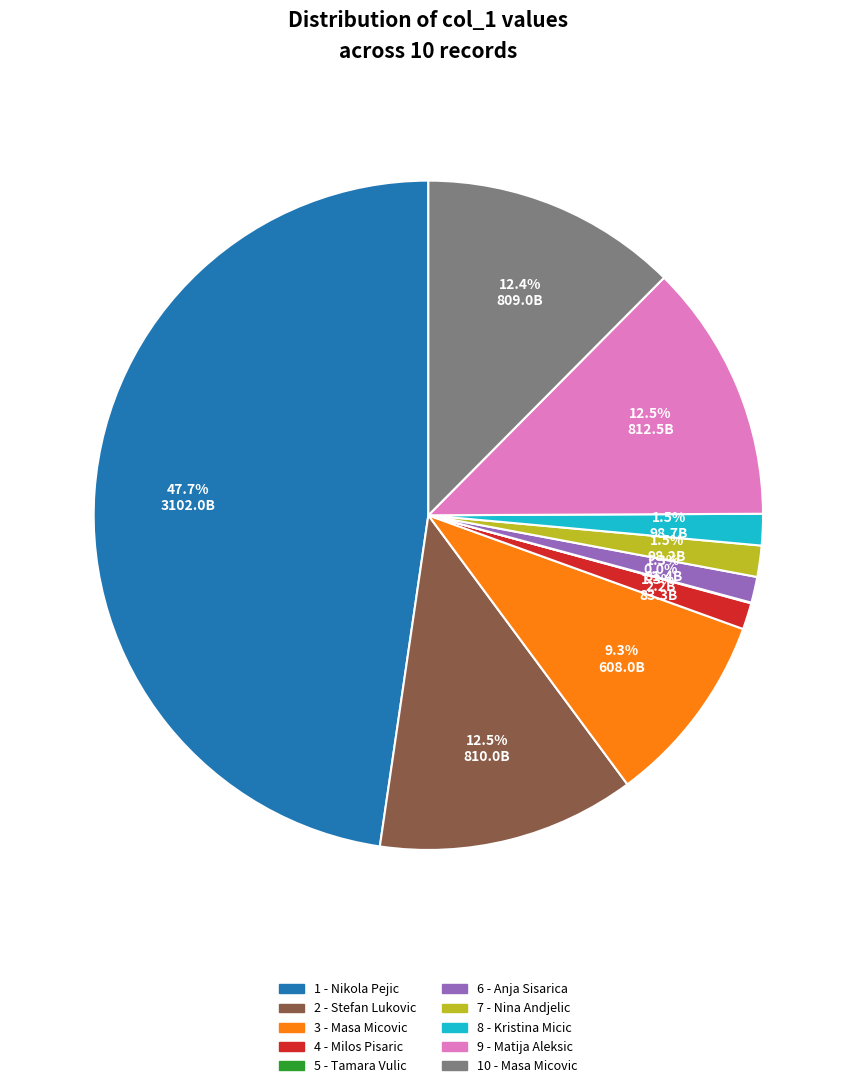

Is there a majority slice in this chart?

No